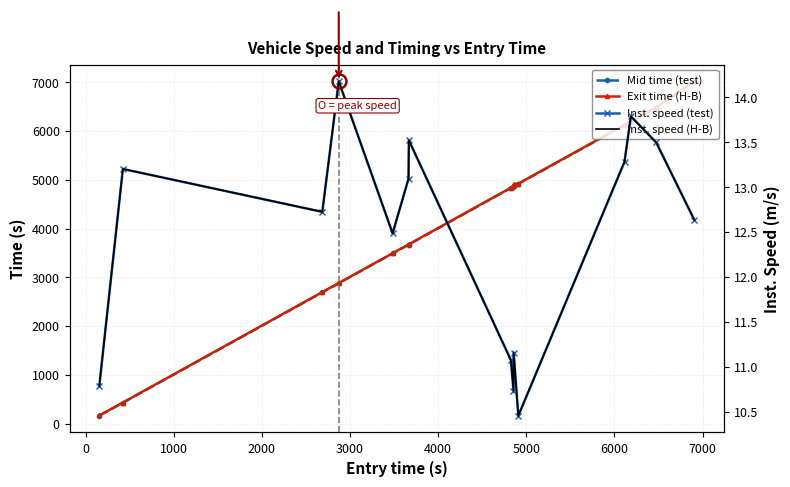

What is the difference between the second highest and minimum values in the Exit time (H-B) series?

6319.6